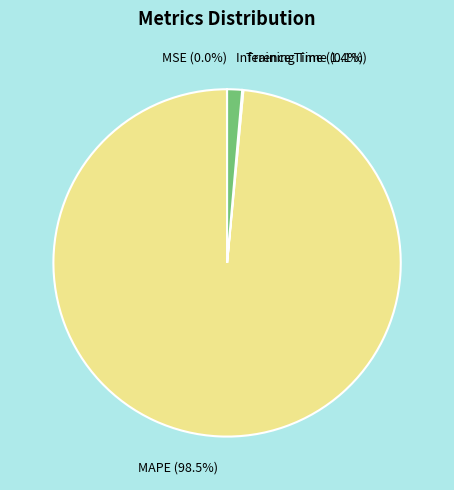

Does any single category account for the majority?

Yes